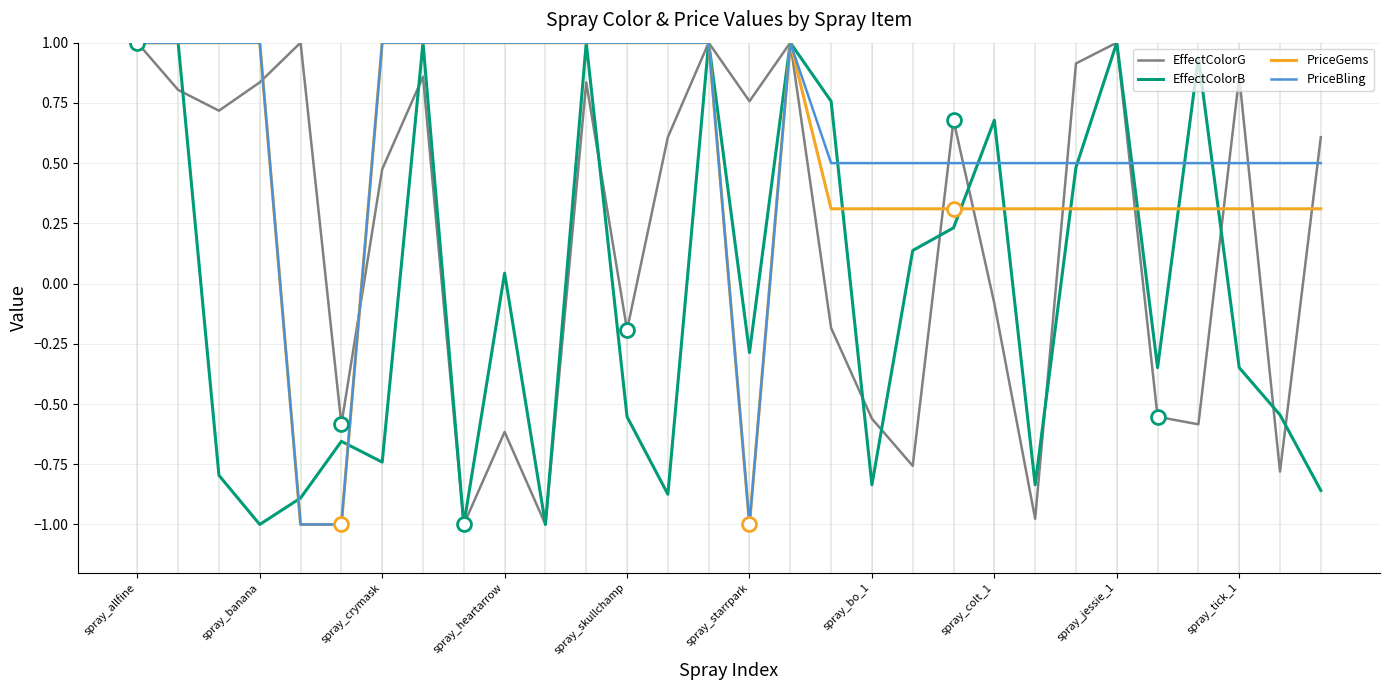

What is the maximum value shown in the chart?

1.0